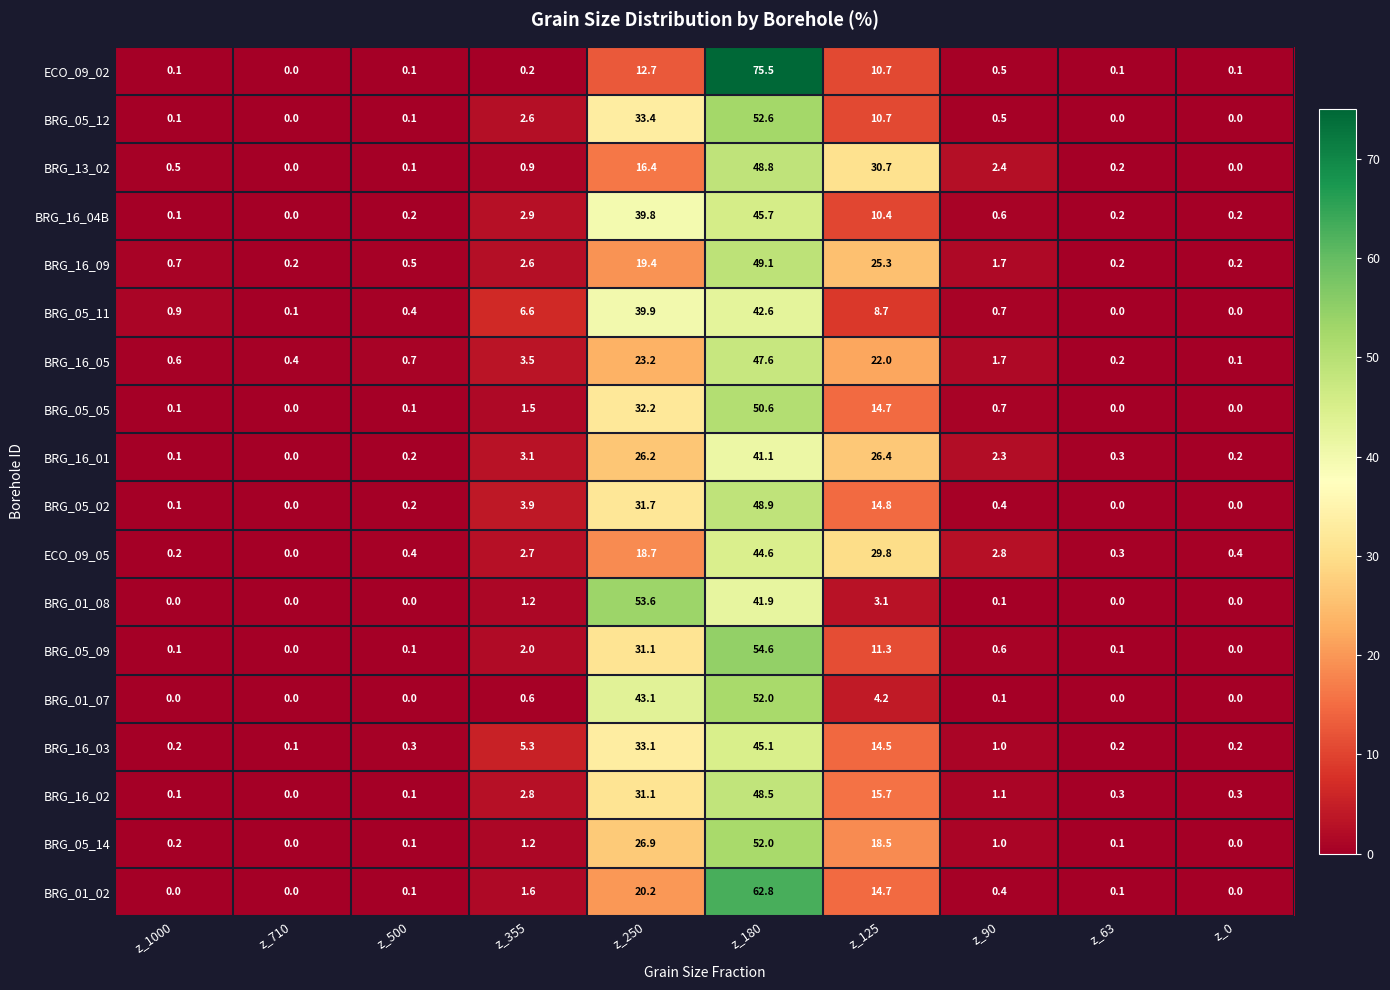

What is the sum of the BRG_05_12 values at z_250 and z_500?

33.5